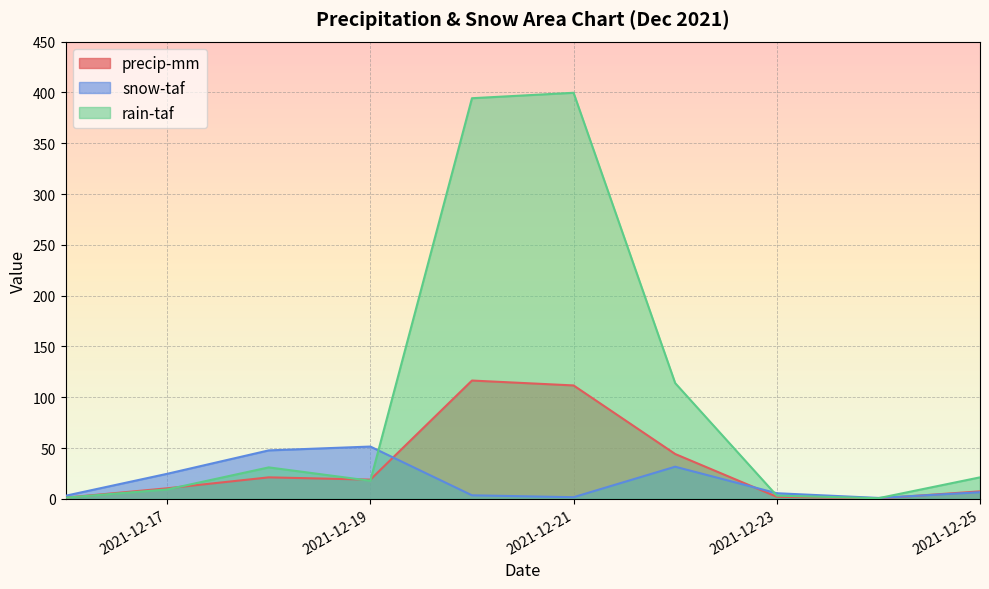

Rank the series at 2021-12-18 from highest to lowest value.

snow-taf, rain-taf, precip-mm